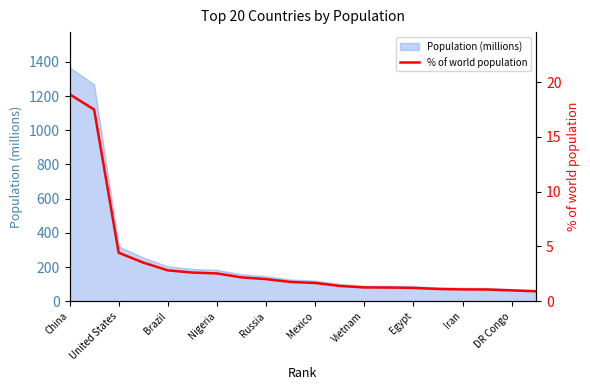

At which label is Population (millions) closest to 717?

United States